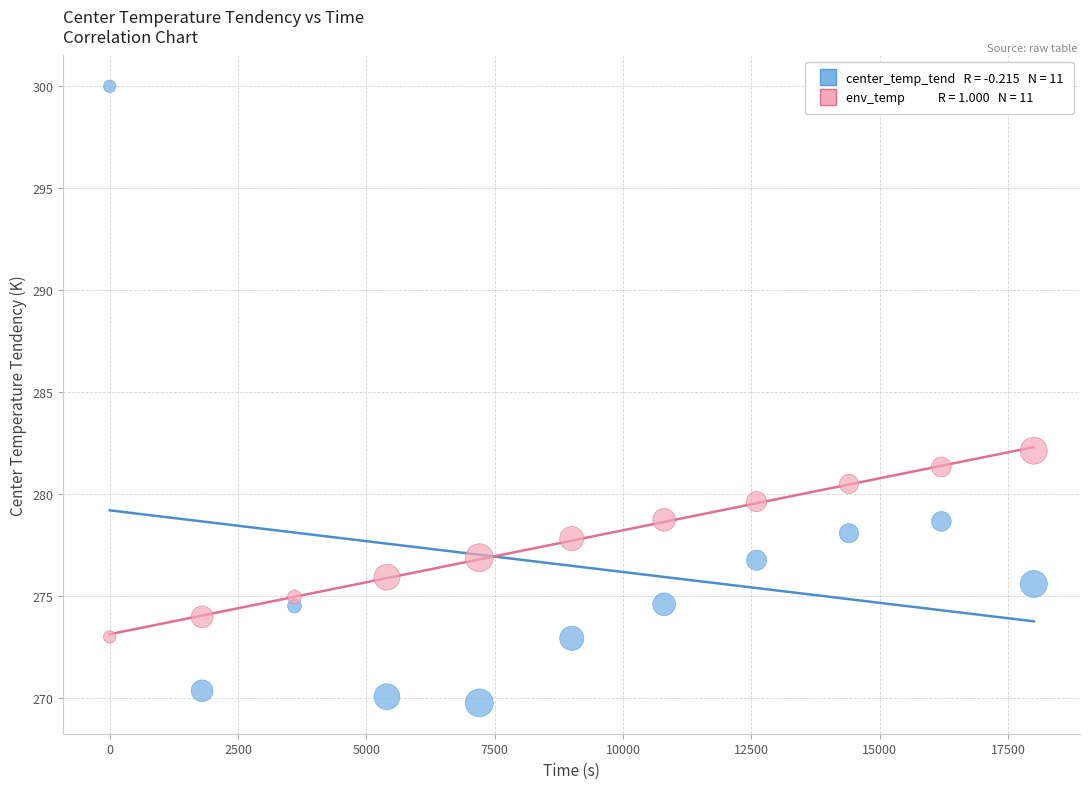

Across all data points, what is the range of X values (max minus min)?

18000.0